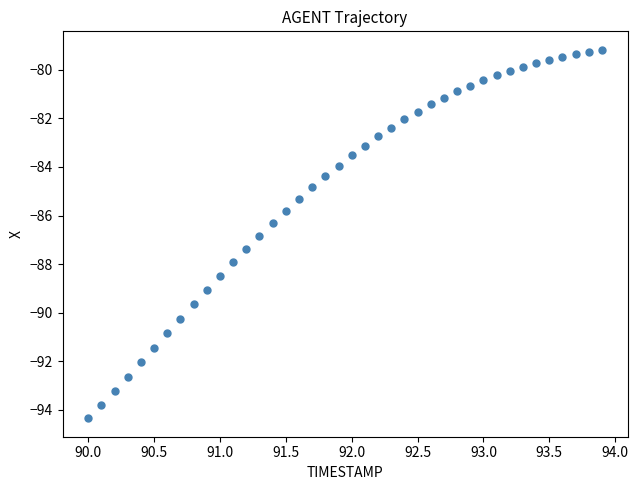

What is the range of Y values (max minus min)?

15.2